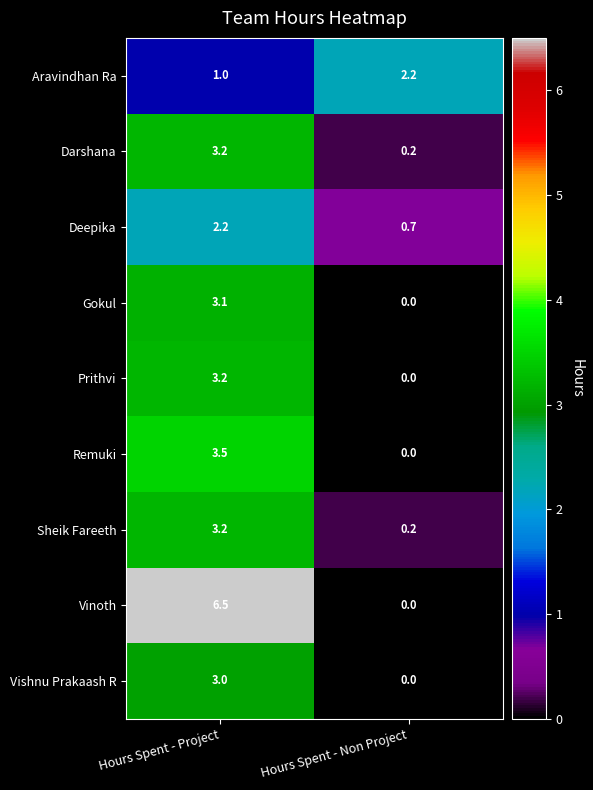

Reading left to right, list all the values displayed in this chart.

Aravindhan Ra: 1.0	2.2
Darshana: 3.2	0.2
Deepika: 2.2	0.7
Gokul: 3.1	0.0
Prithvi: 3.2	0.0
Remuki: 3.5	0.0
Sheik Fareeth: 3.2	0.2
Vinoth: 6.5	0.0
Vishnu Prakaash R: 3.0	0.0